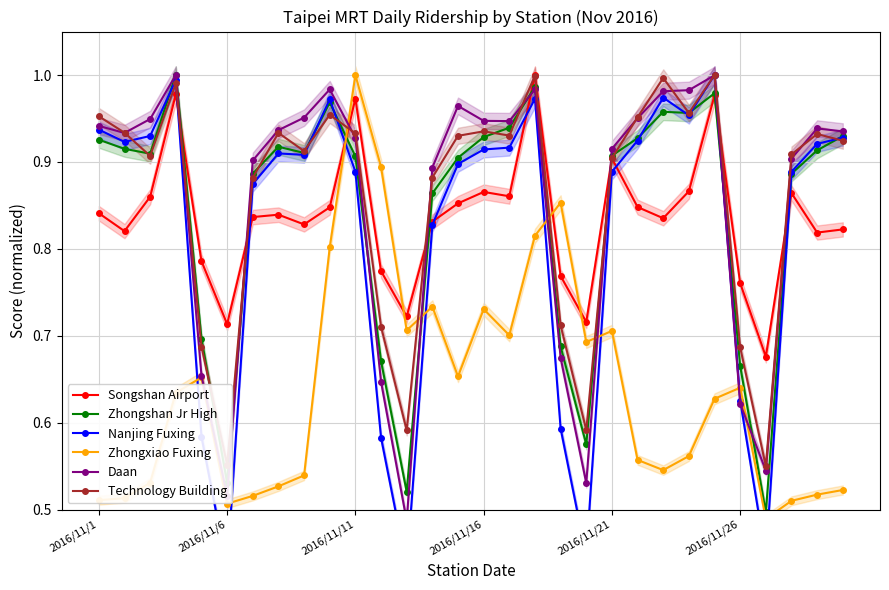

Rank the series at 9 from lowest to highest value.

Zhongxiao Fuxing, Songshan Airport, Technology Building, Zhongshan Jr High, Nanjing Fuxing, Daan